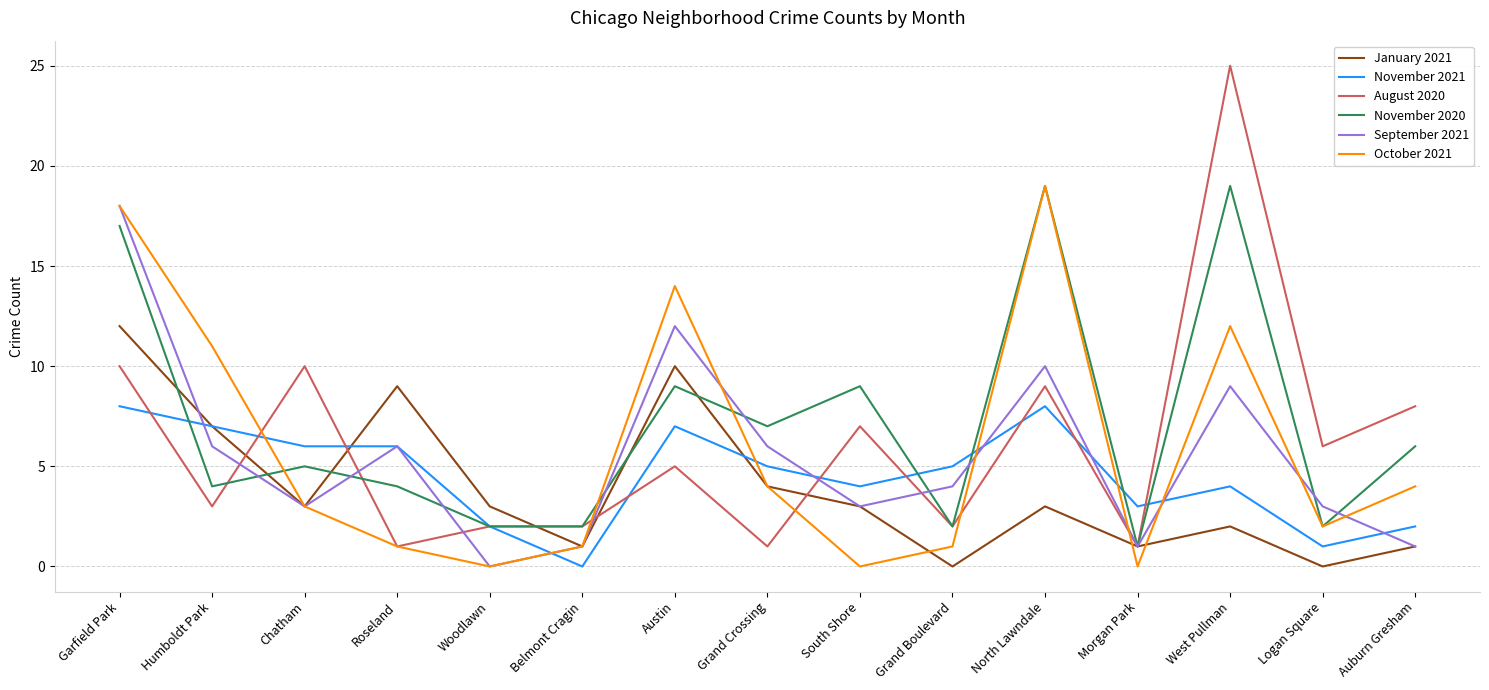

True or false: September 2021 and November 2021 intersect in this chart.

True